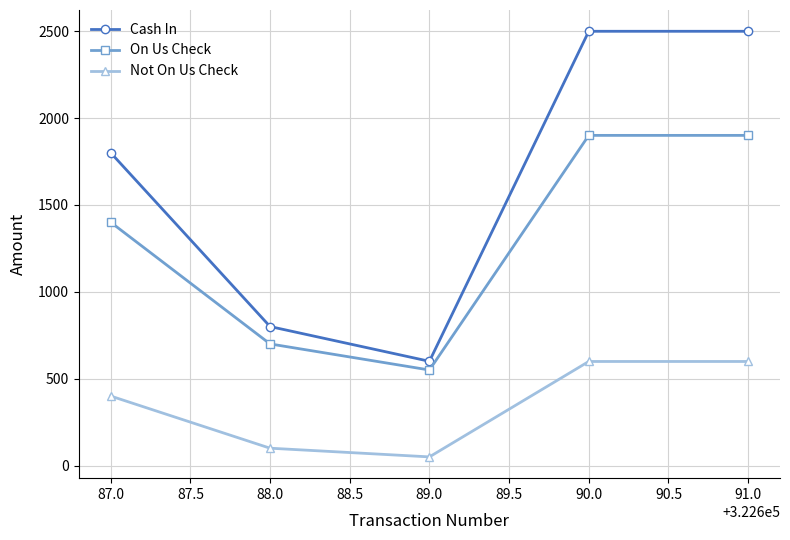

Which series changed the most between 87.0 and 88.0?

Cash In